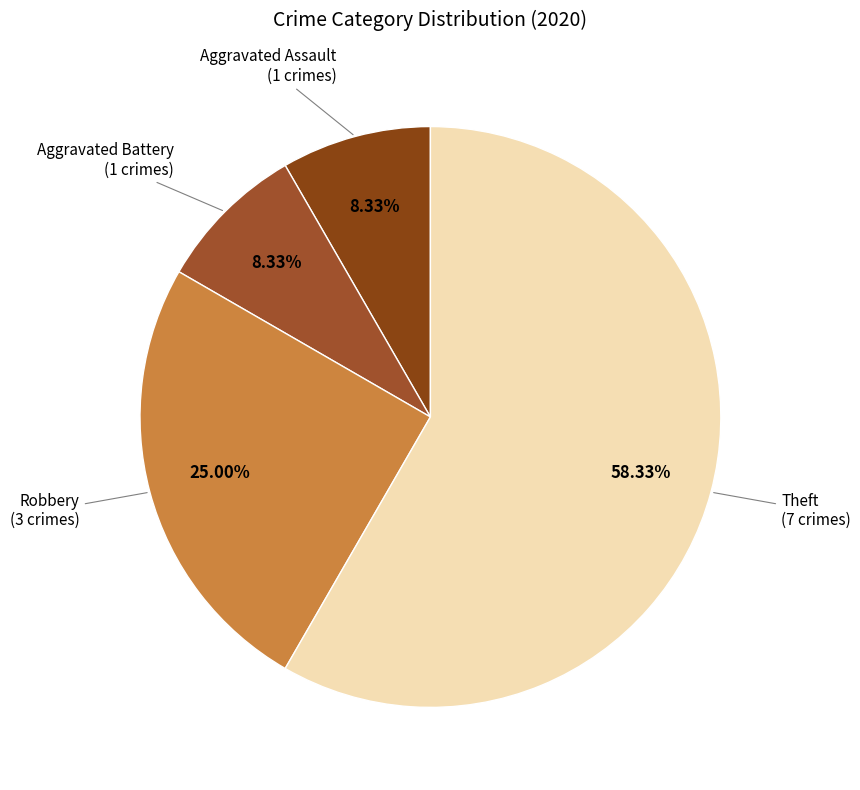

Count the number of slices in the pie.

4